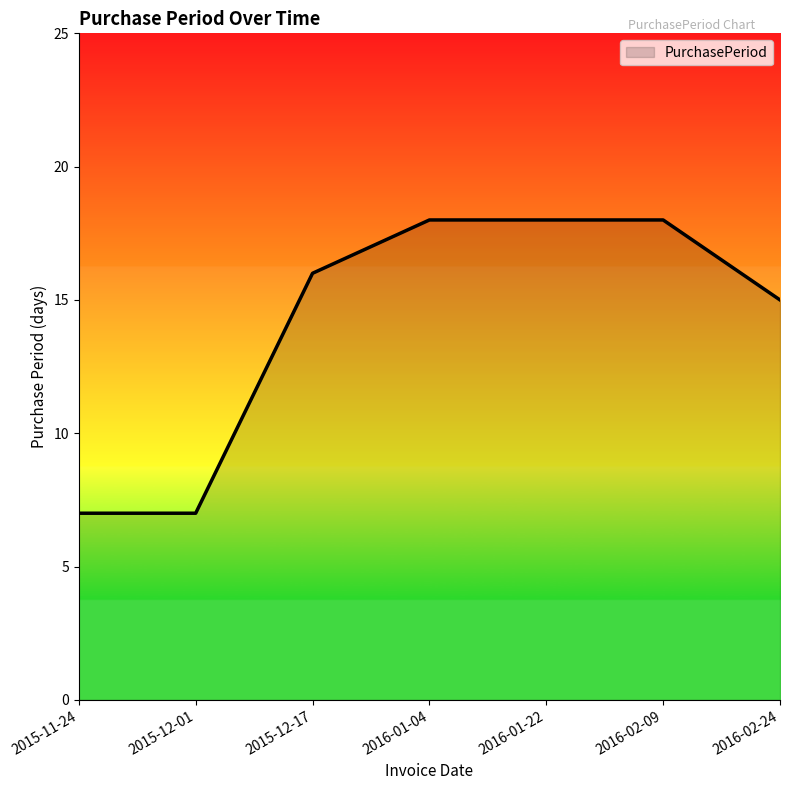

Reading left to right, extract all data points from this chart.

7	7	16	18	18	18	15